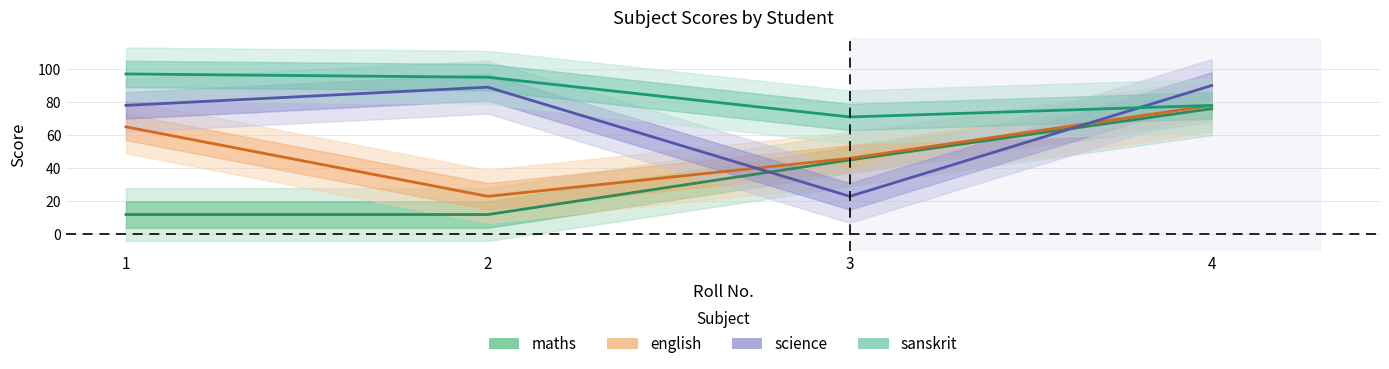

Which has a higher value, 1 or 2?

1